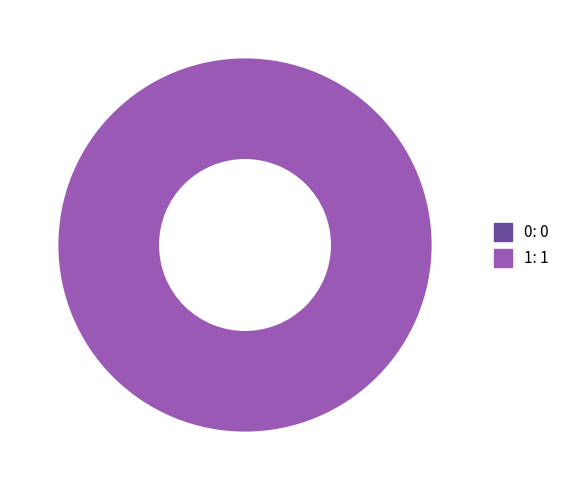

Rank the categories by value from highest to lowest.

1, 0